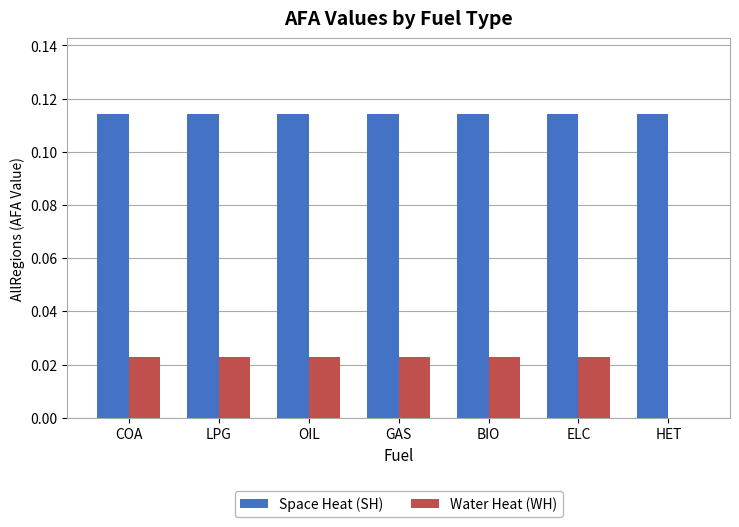

Between GAS and HET, which series saw the biggest shift?

Water Heat (WH)